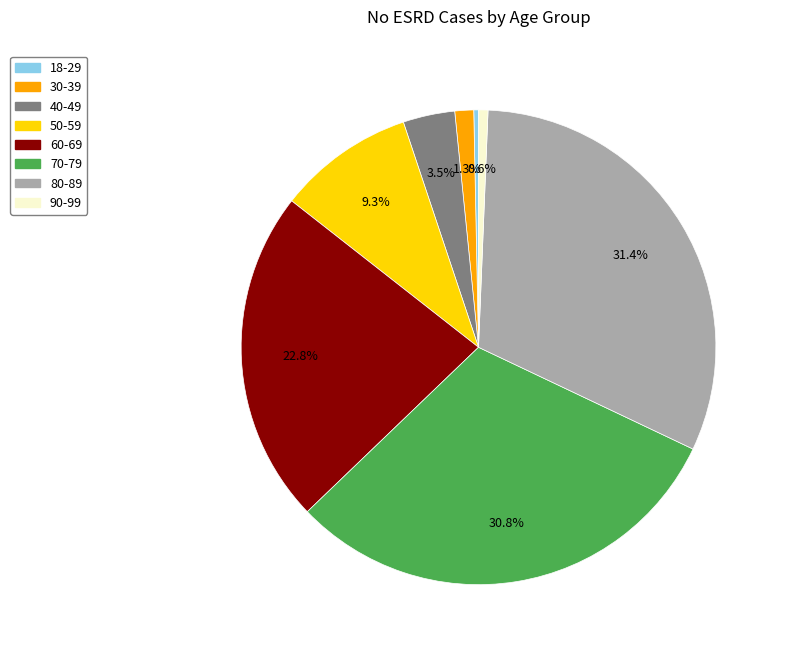

Is the sum of 60-69 and 40-49 greater than half?

No